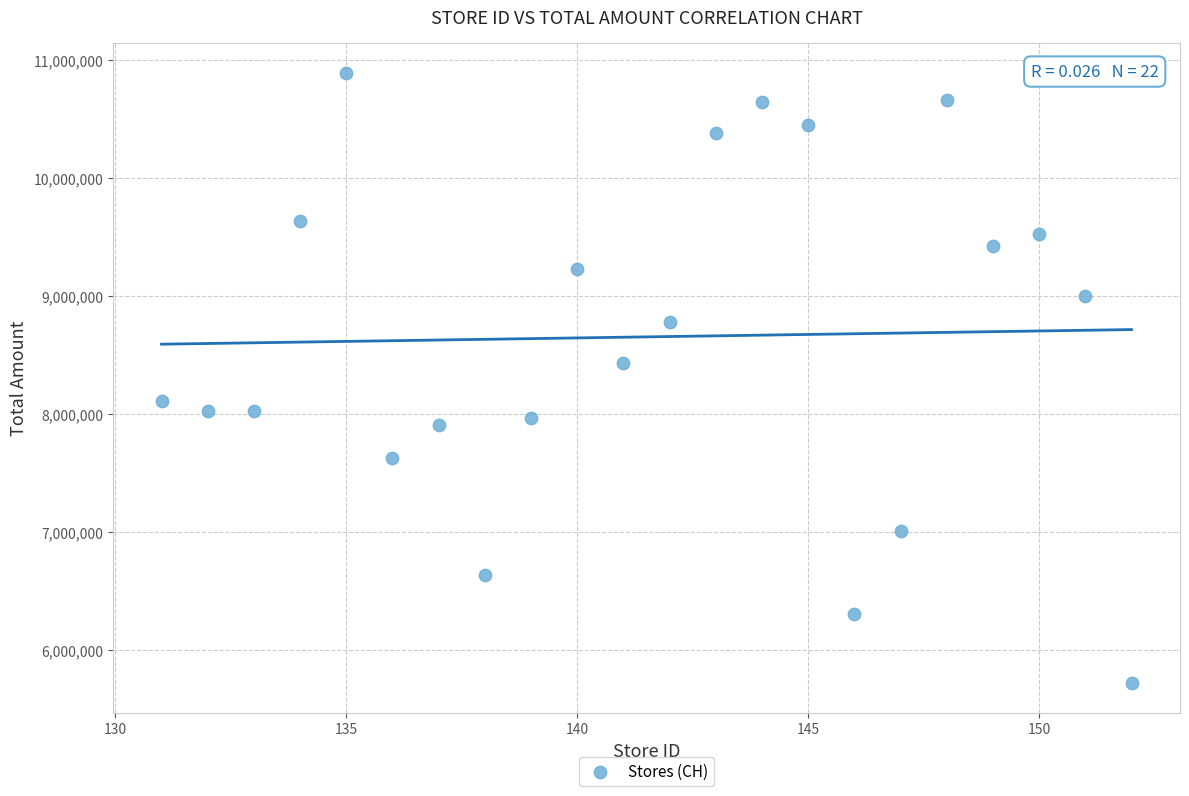

What is the range of X values (max minus min)?

21